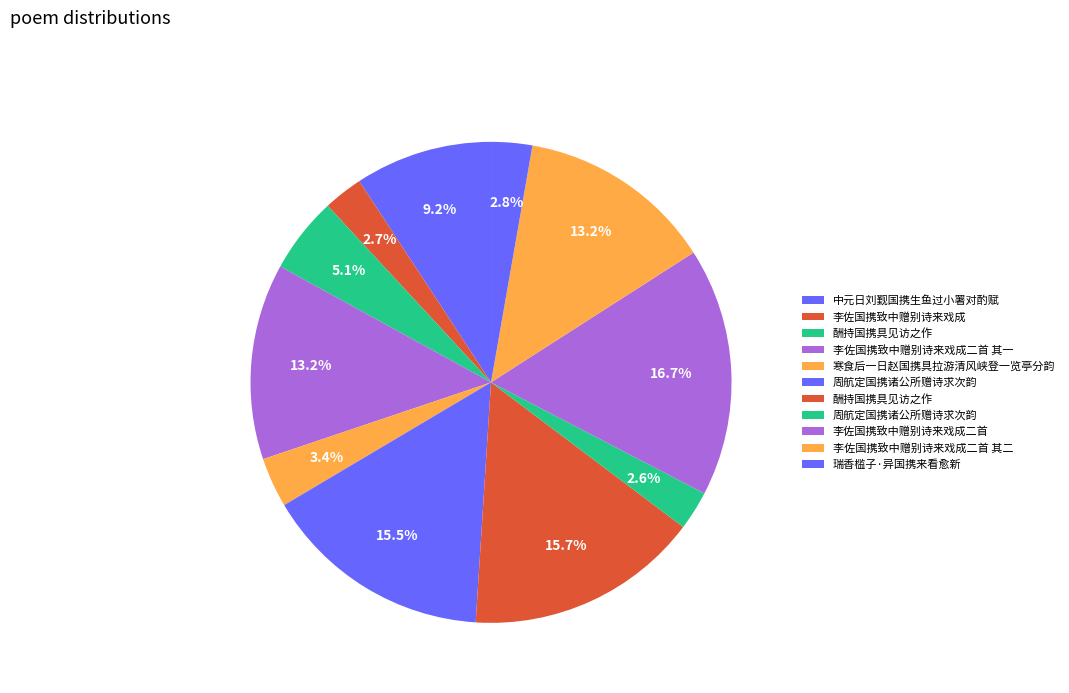

How many slices are in this pie chart?

11